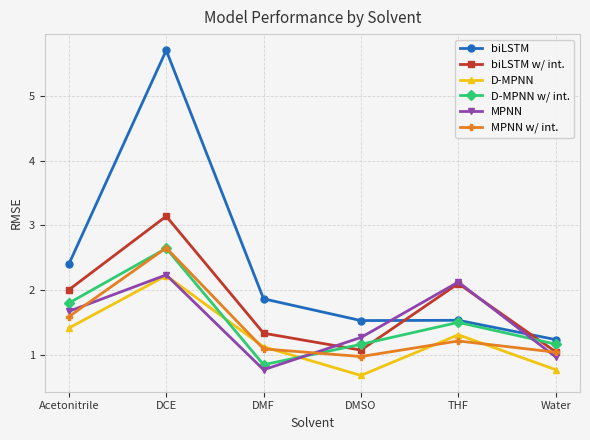

True or false: biLSTM w/ int. has more than 2 points higher than both neighbors.

False